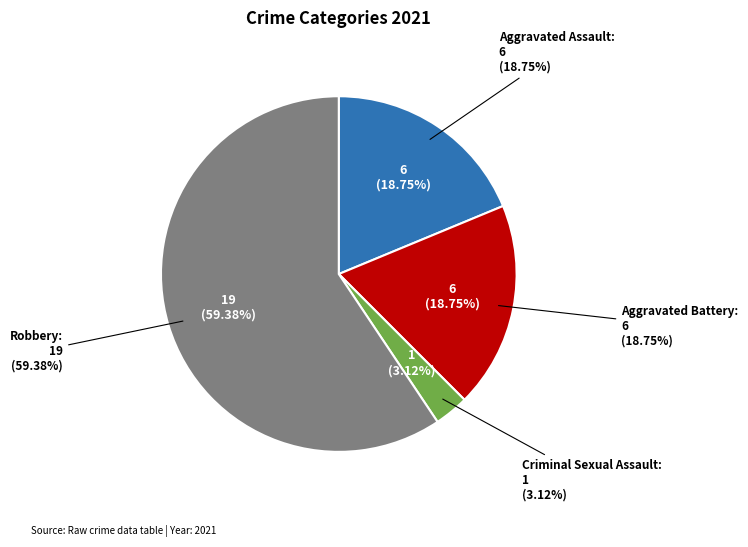

What is the largest slice in the pie chart?

Robbery